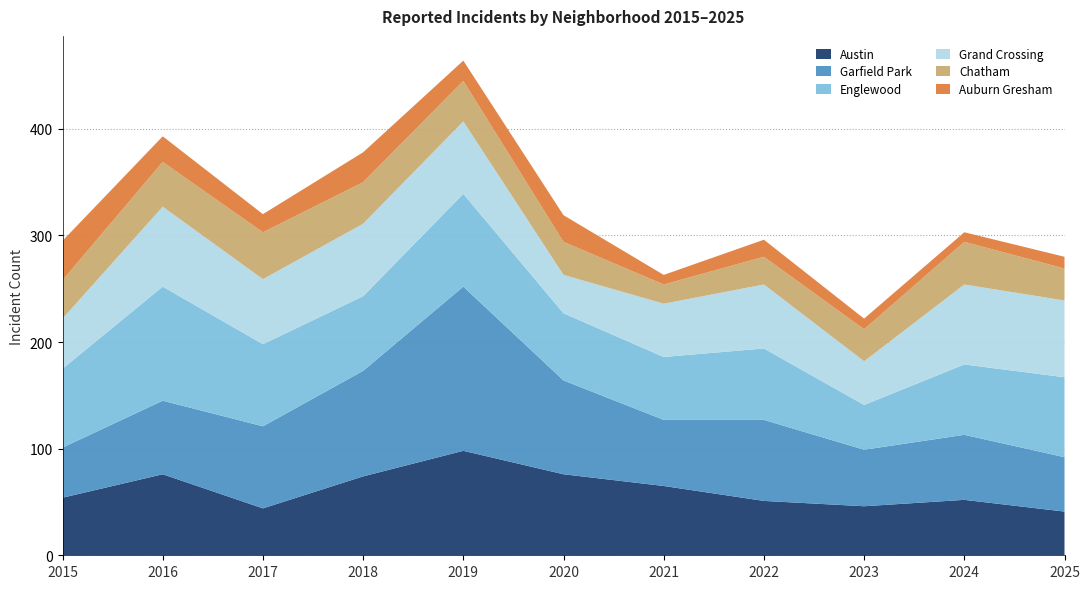

Reading right to left, what are all the values shown in this chart?

Austin: 41	52	46	51	65	76	98	74	44	76	54
Garfield Park: 51	61	53	76	62	88	154	99	77	69	47
Englewood: 75	66	42	67	59	63	87	70	77	107	74
Grand Crossing: 72	75	41	60	50	36	68	68	61	75	47
Chatham: 30	40	30	26	18	31	38	39	44	42	36
Auburn Gresham: 11	9	10	16	9	25	19	28	17	24	37